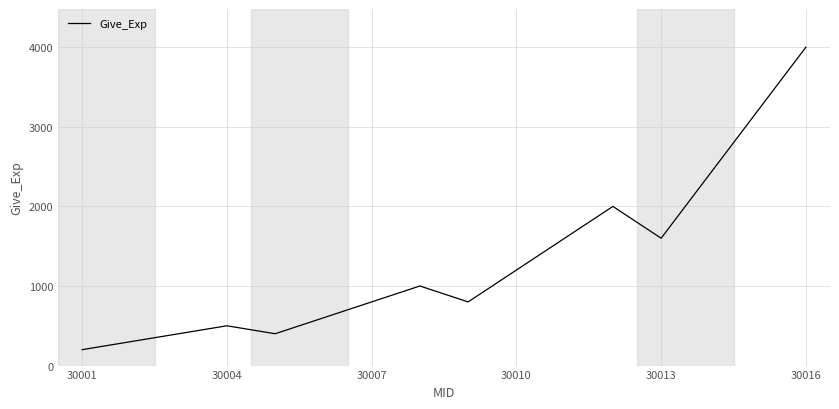

What is the difference between the maximum and minimum values?

3800